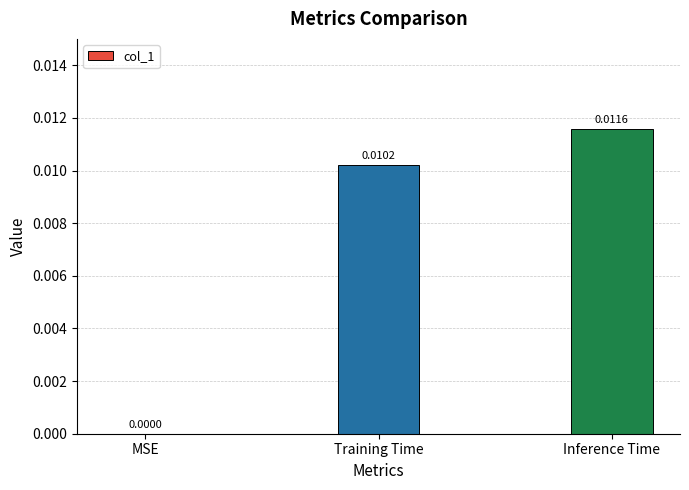

Are the bars horizontal?

No